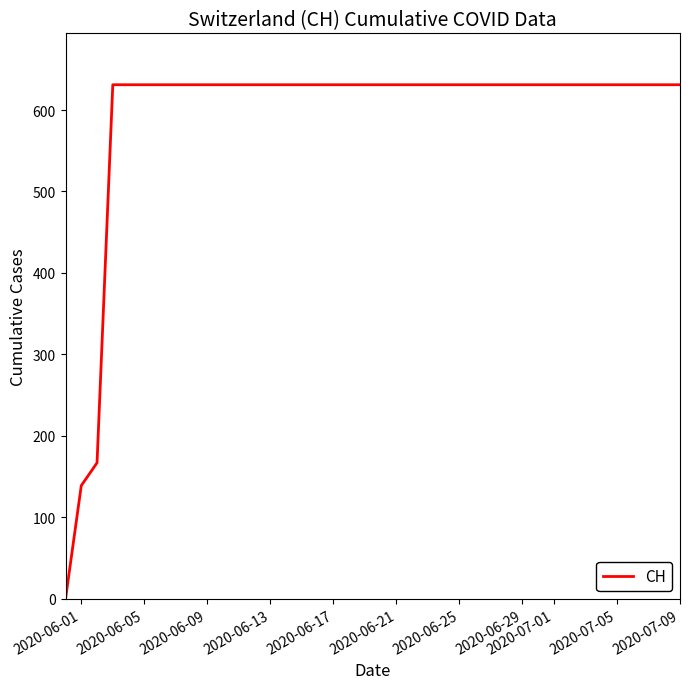

What is the difference between the maximum and minimum values?

631